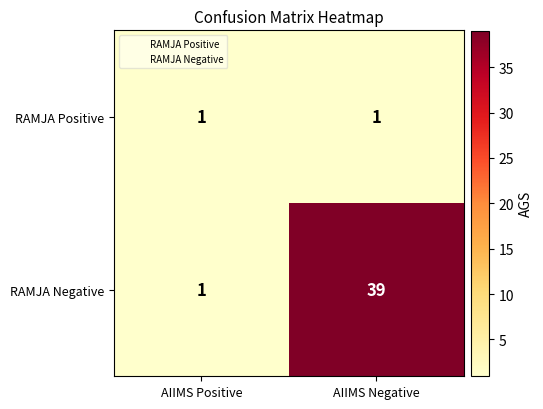

Reading left to right, list all the values displayed in this chart.

RAMJA Positive: AIIMS Positive=1	AIIMS Negative=1
RAMJA Negative: AIIMS Positive=1	AIIMS Negative=39